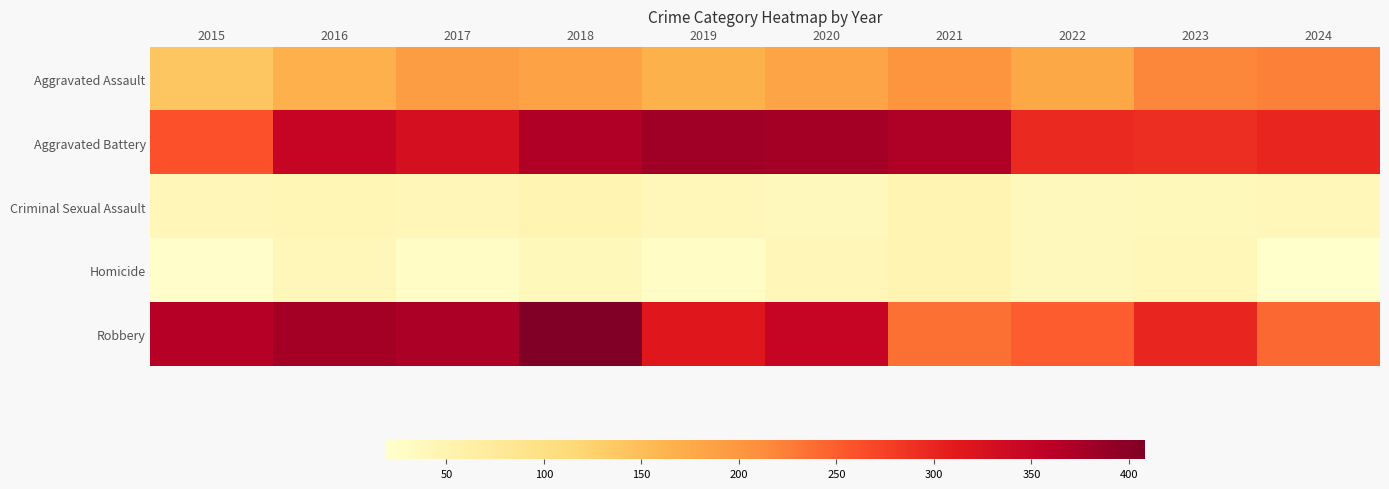

Which has a higher value, 2020 or 2017?

2017